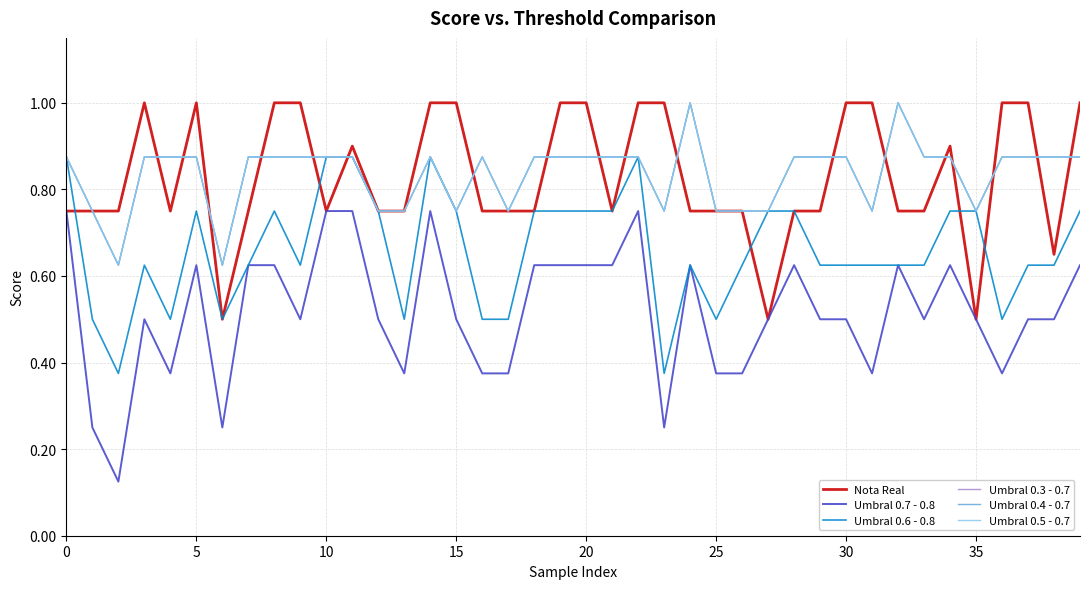

True or false: Umbral 0.6 - 0.8 and Umbral 0.3 - 0.7 cross at least once.

False